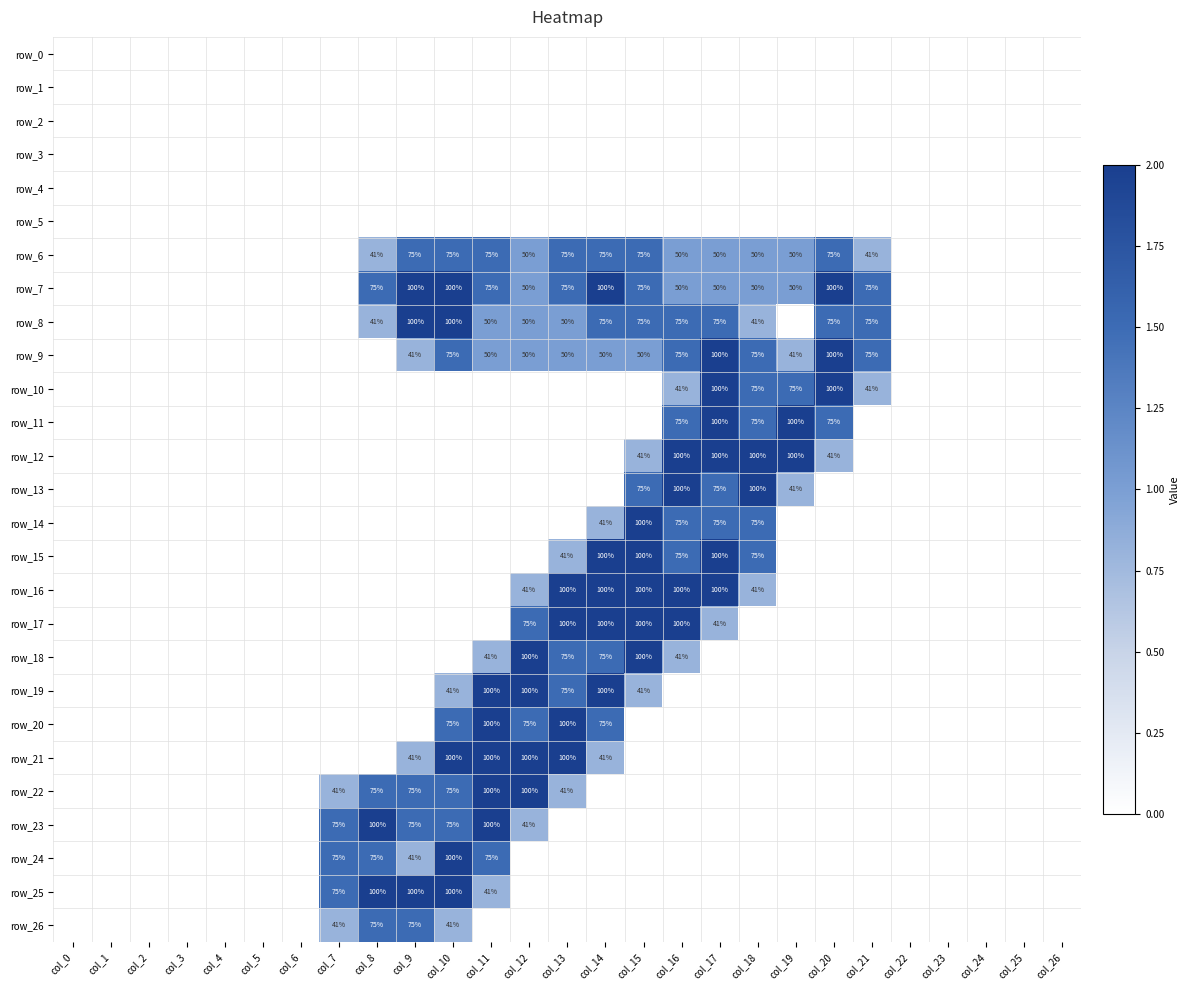

Is the value of row_24 at col_23 greater than the value of row_9 at col_22?

No